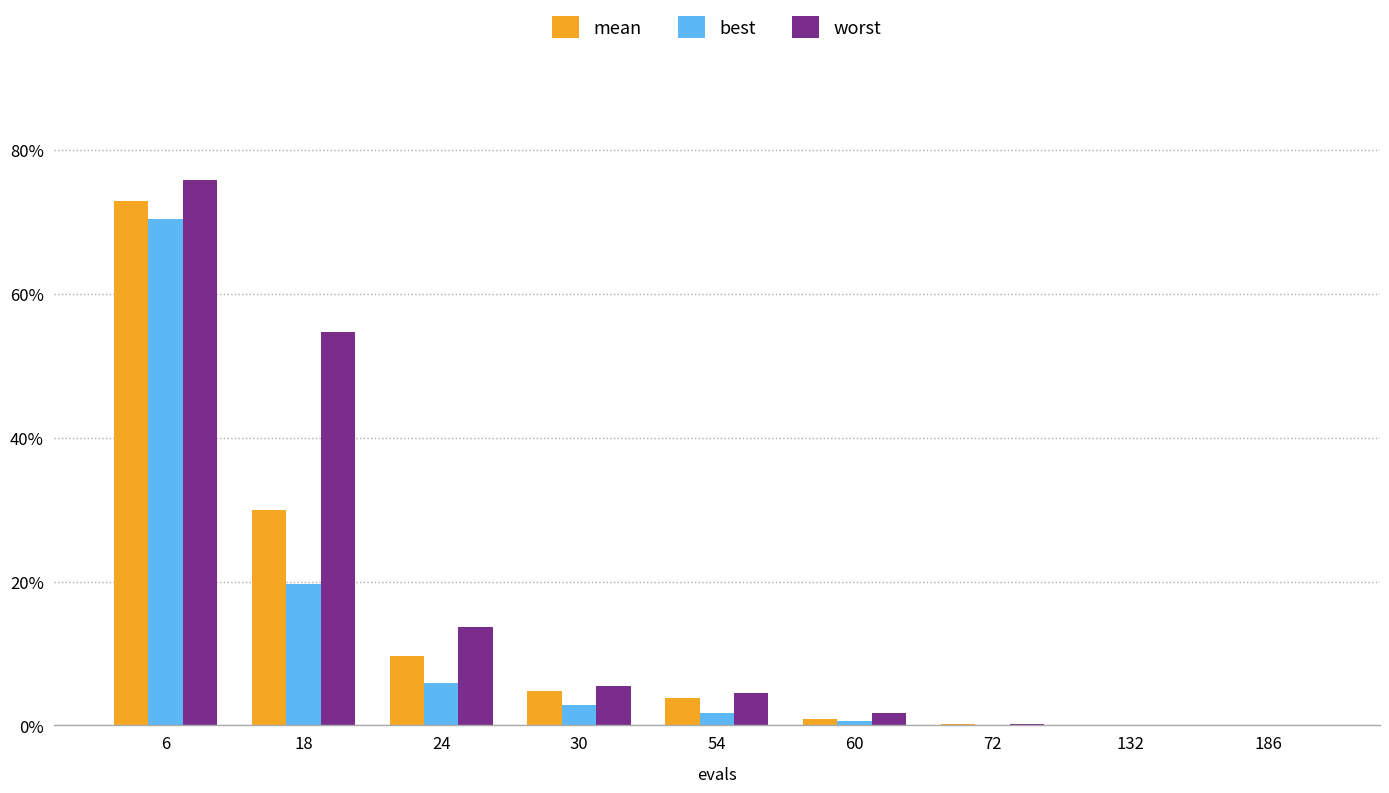

Which series changed the most between 54 and 72?

worst